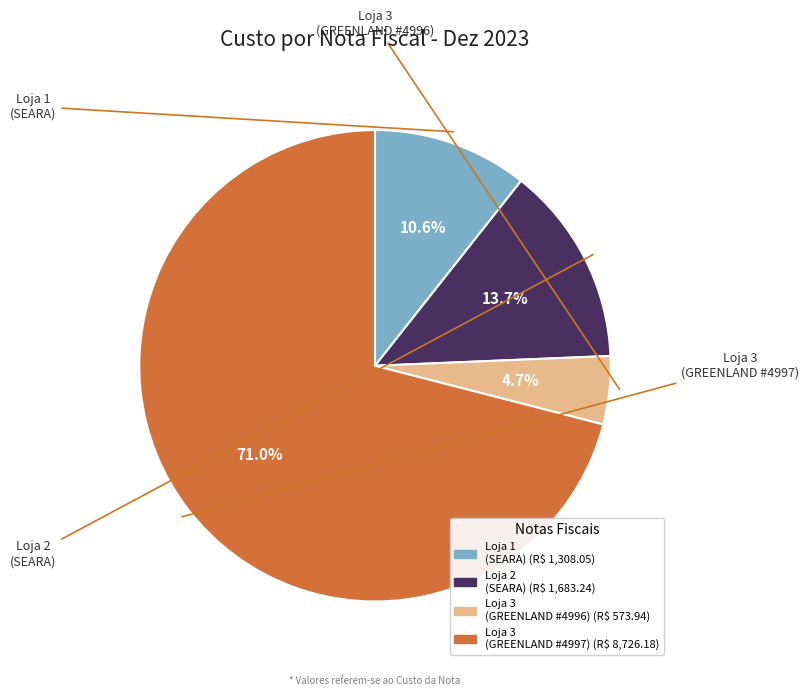

To the nearest percent, what is the average slice percentage?

25%